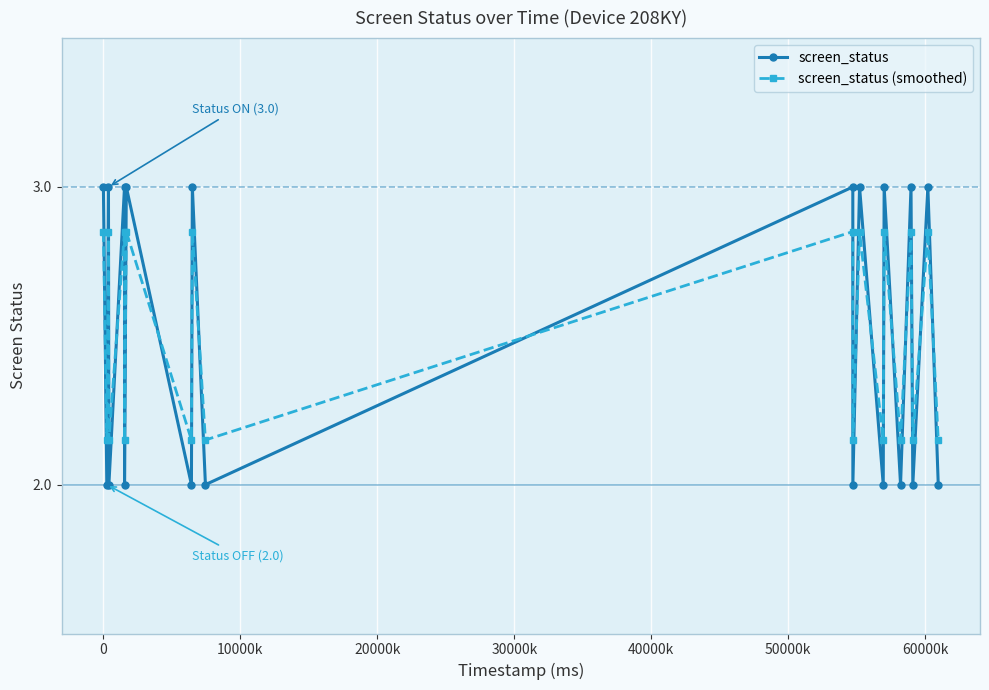

Which series has the widest spread of values?

screen_status